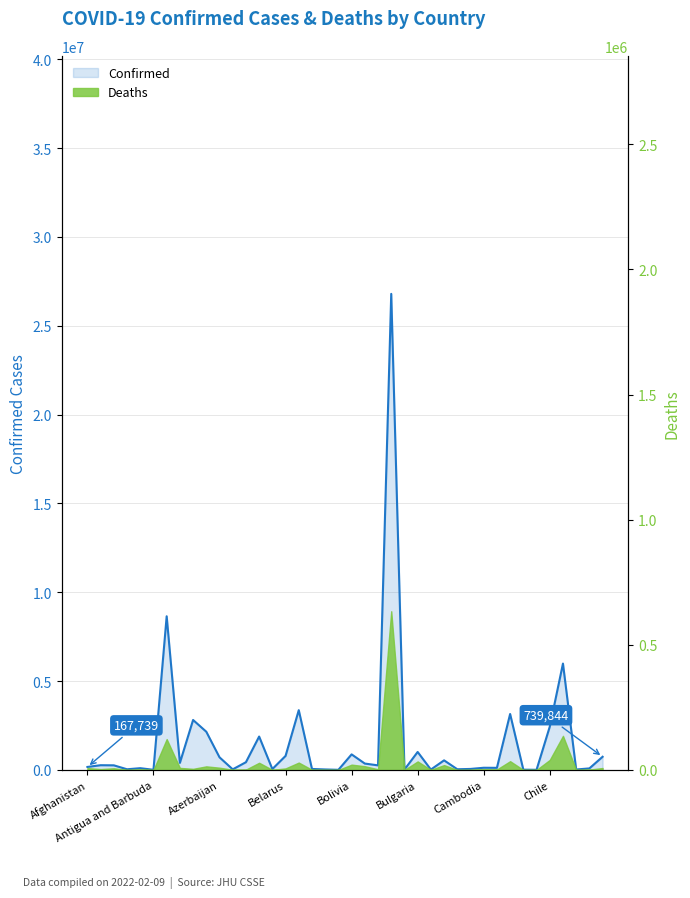

True or false: there are more than 1 points higher than both neighbors.

True